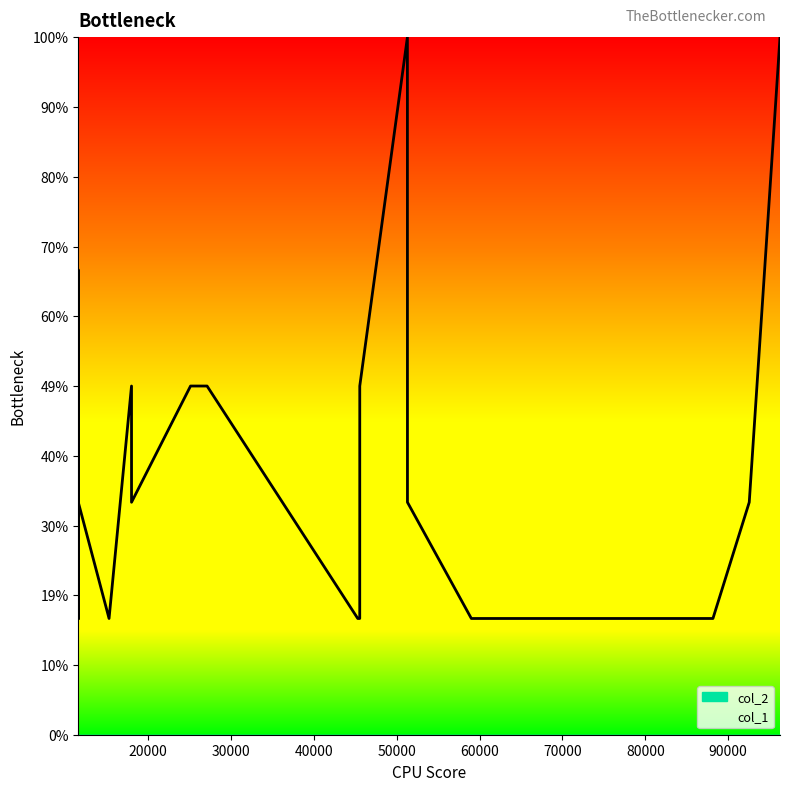

True or false: col_1 and col_2 cross at least once.

False